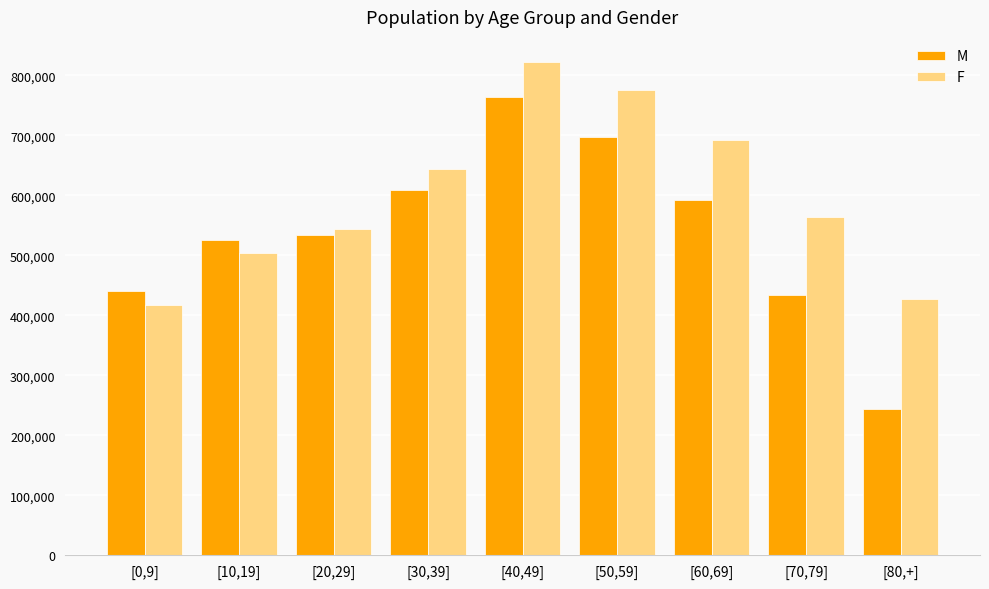

Reading left to right, extract all data points from this chart.

M: [0,9]=440462	[10,19]=524839	[20,29]=533532	[30,39]=609250	[40,49]=764435	[50,59]=696492	[60,69]=591159	[70,79]=433901	[80,+]=243534
F: [0,9]=416142	[10,19]=504183	[20,29]=543901	[30,39]=644390	[40,49]=822677	[50,59]=775896	[60,69]=691172	[70,79]=563629	[80,+]=427514